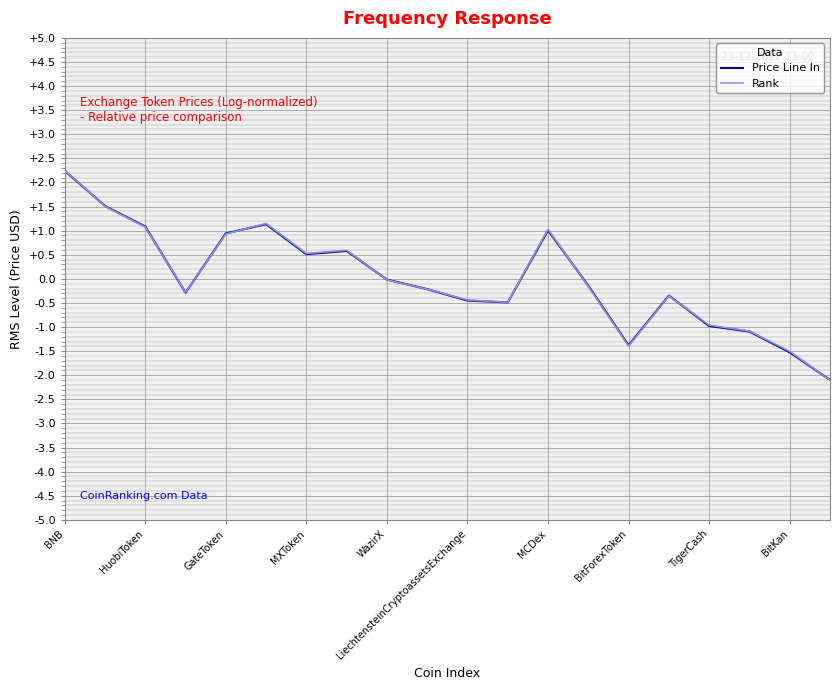

Which category has the highest value across all series?

BNB